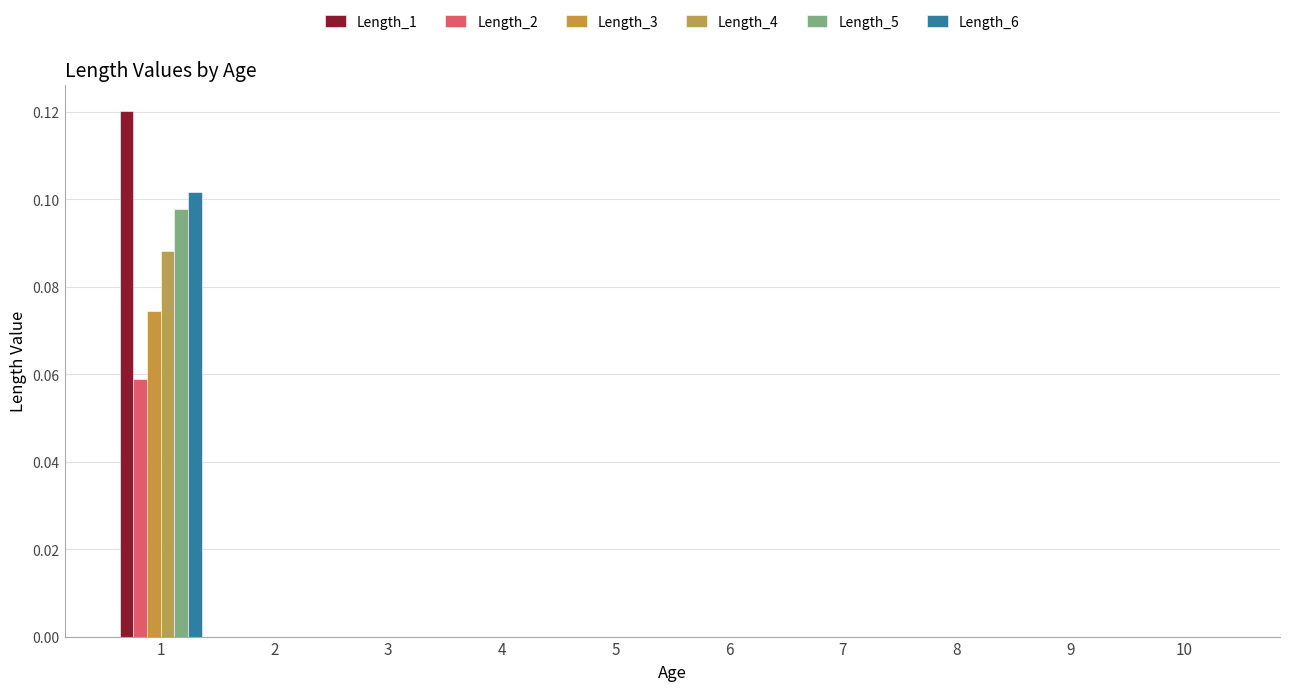

Are the bars grouped side by side (vs. stacked)?

Yes